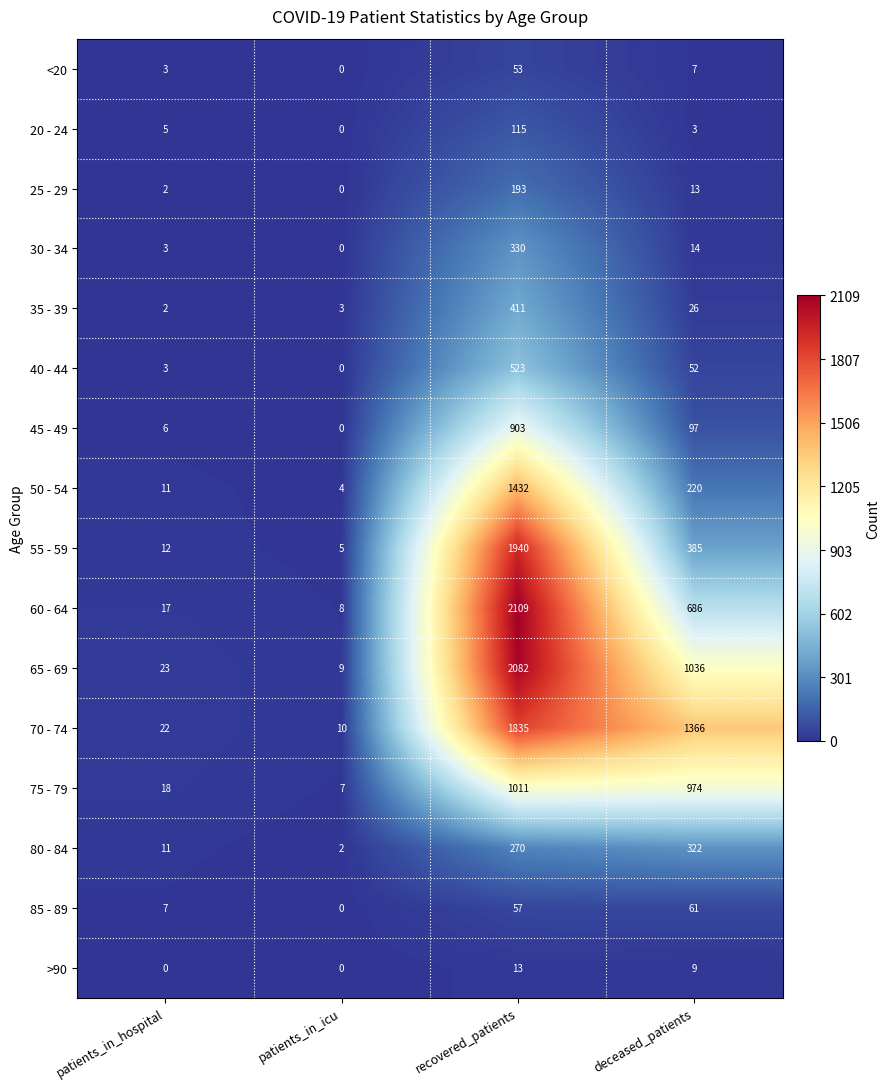

What is the sum of the <20 values at patients_in_hospital and deceased_patients?

10